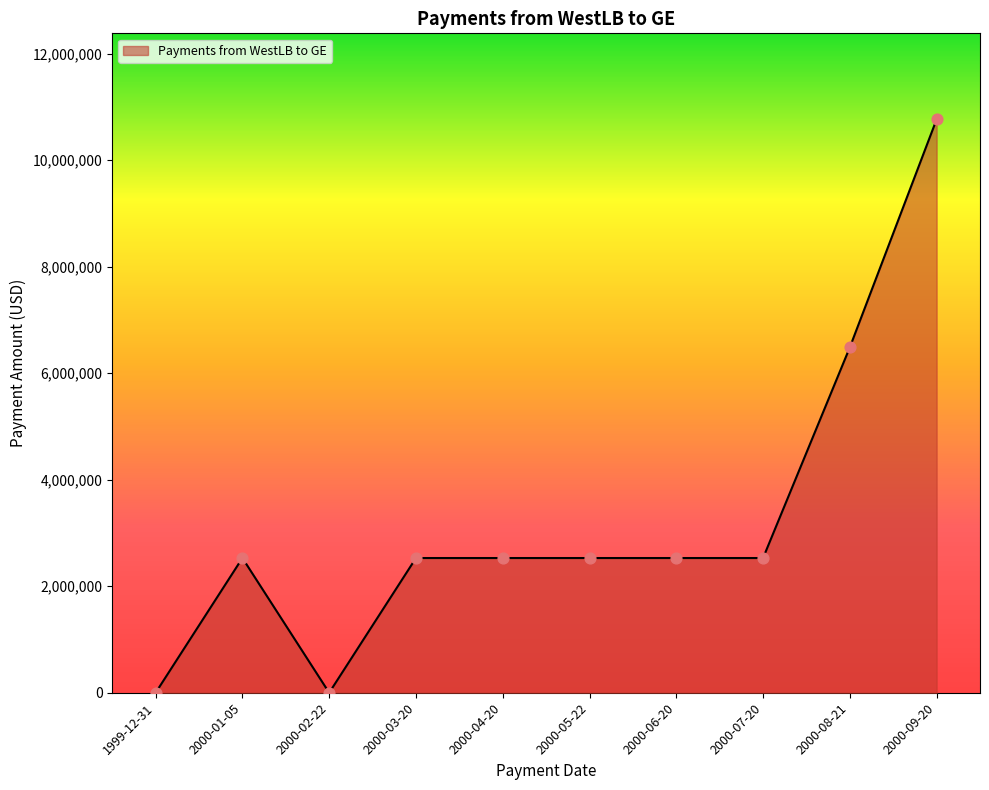

Which has a higher value, 2000-02-22 or 2000-08-21?

2000-08-21